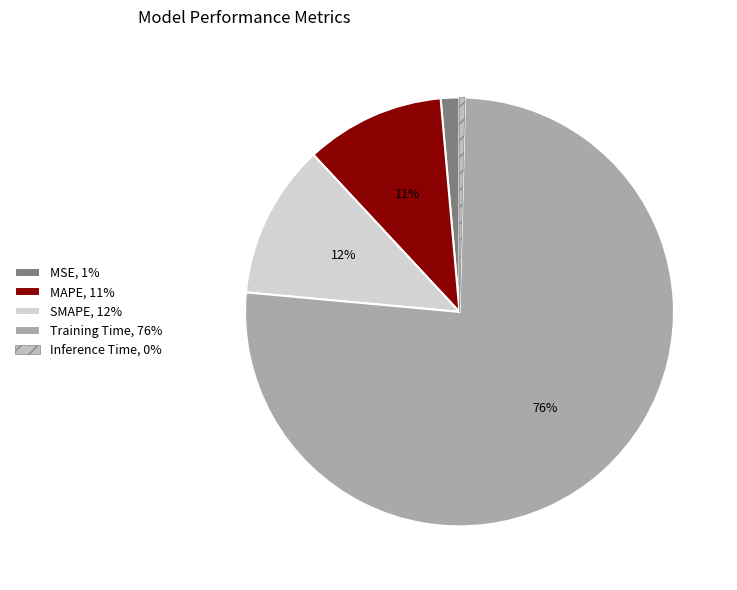

The MAPE slice represents 2% of the pie. True or false?

False